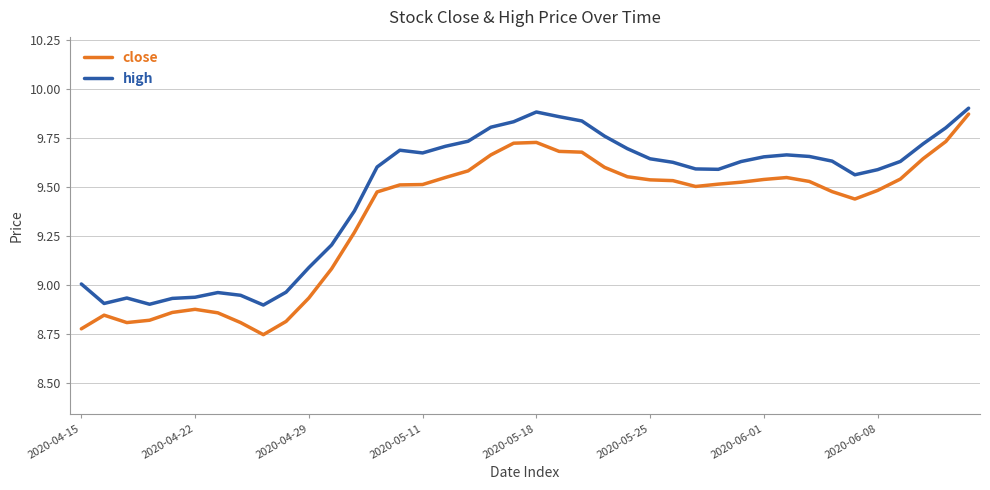

True or false: close and high intersect in this chart.

False